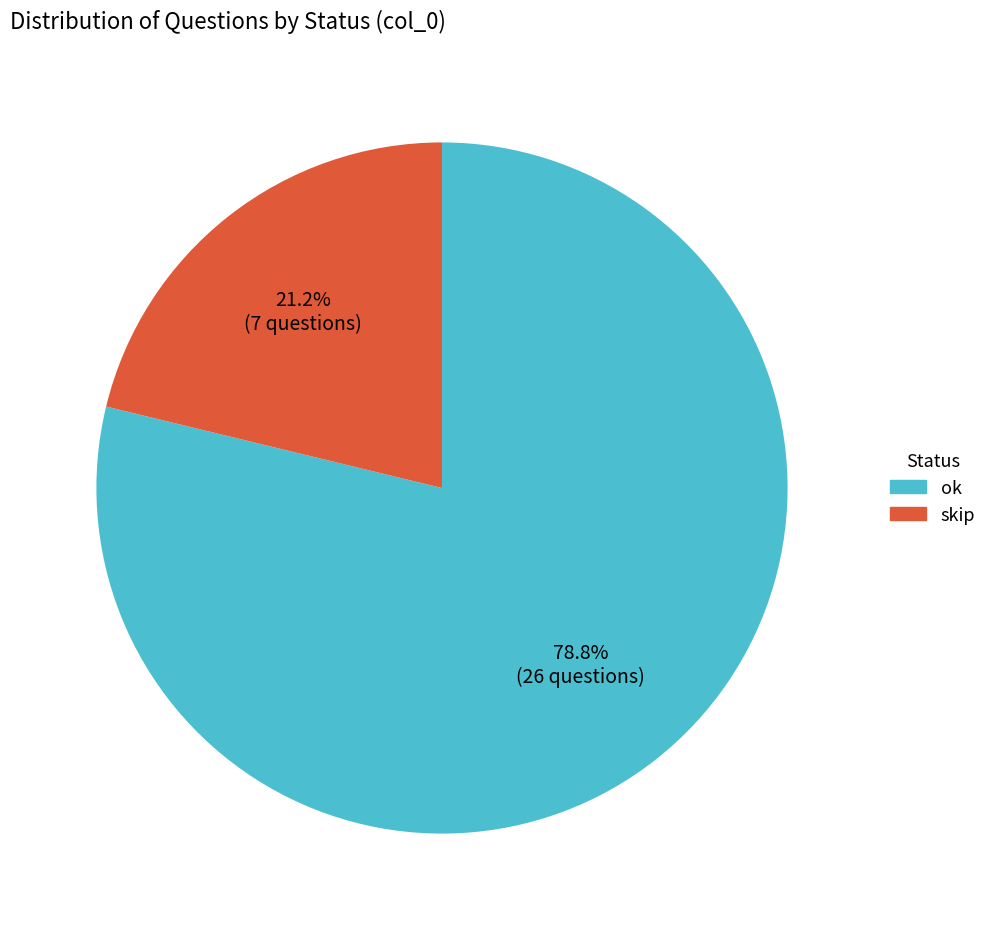

Approximately how many times larger is the value at ok compared to skip?

3.7